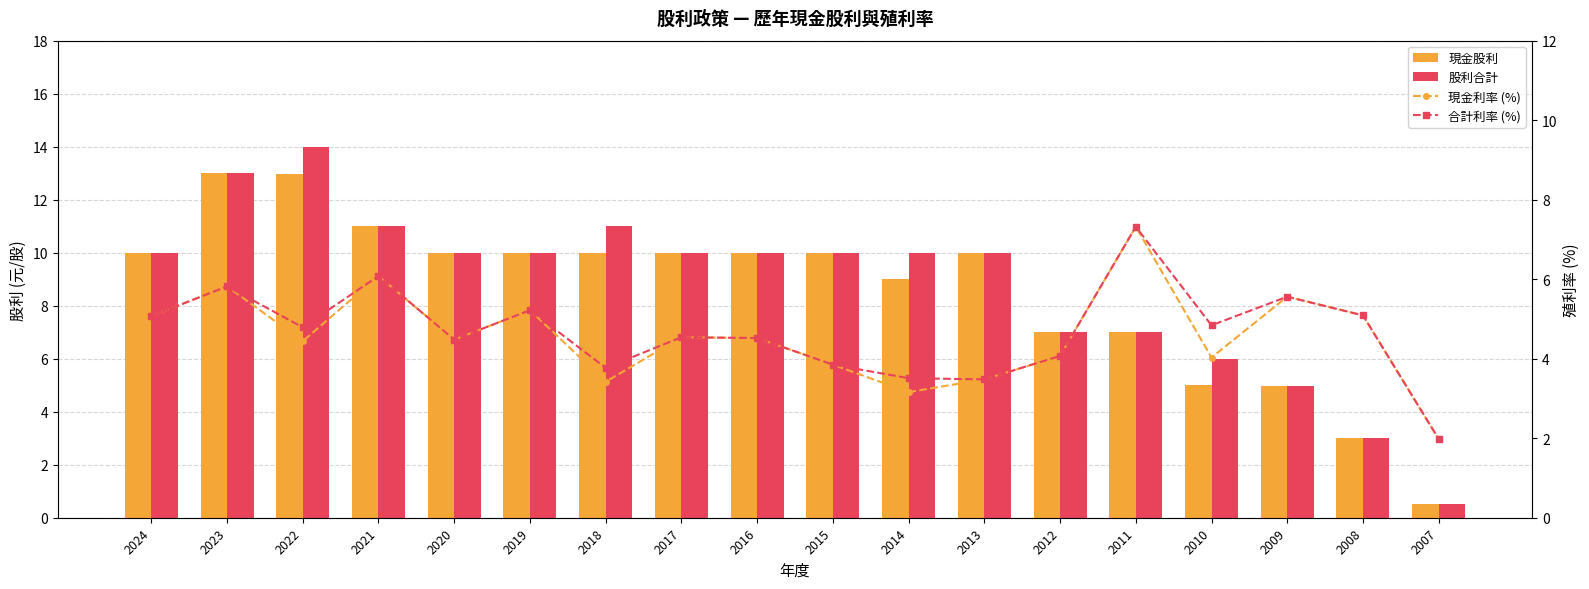

What is the difference between the maximum and minimum values in the 現金利率 (%) series?

5.3